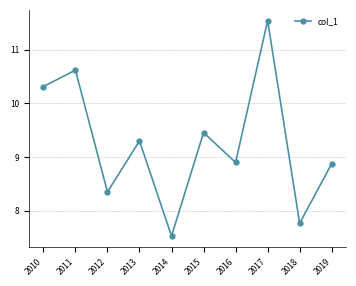

What is the change in value from 2011 to 2017?

+0.9